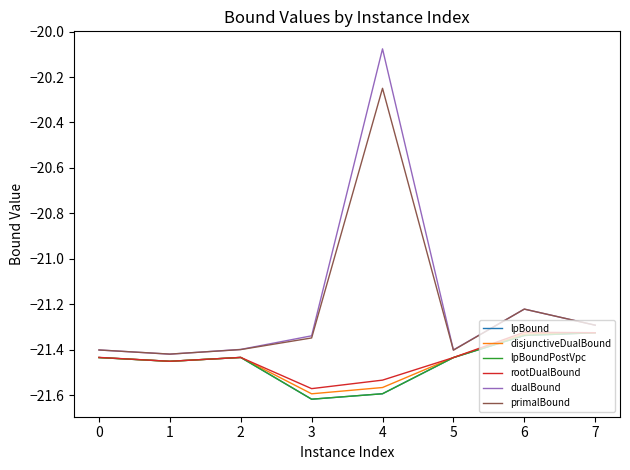

What are all the series names shown in the legend?

lpBound, disjunctiveDualBound, lpBoundPostVpc, rootDualBound, dualBound, primalBound